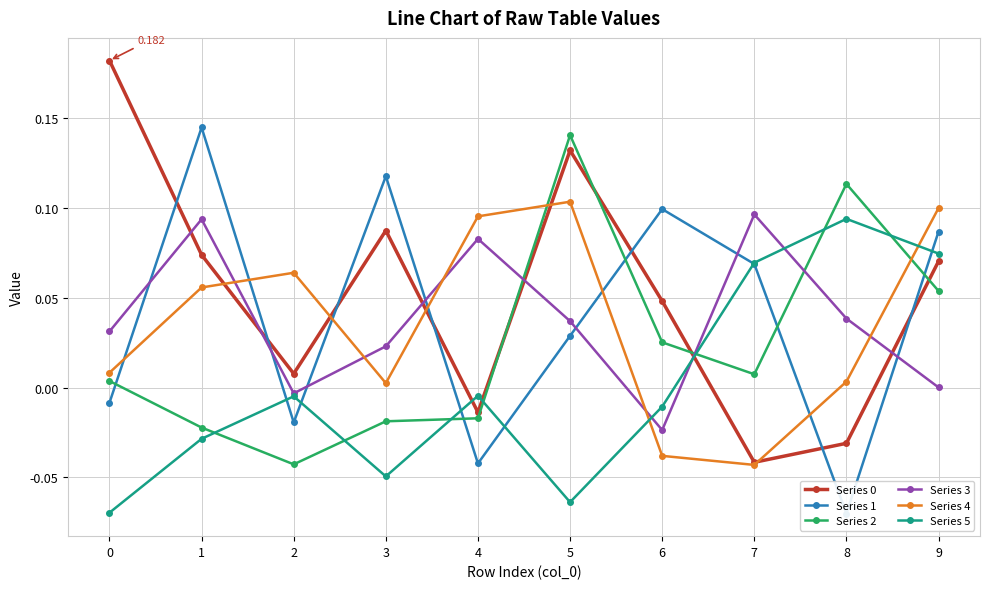

Does the chart have visible grid lines?

Yes